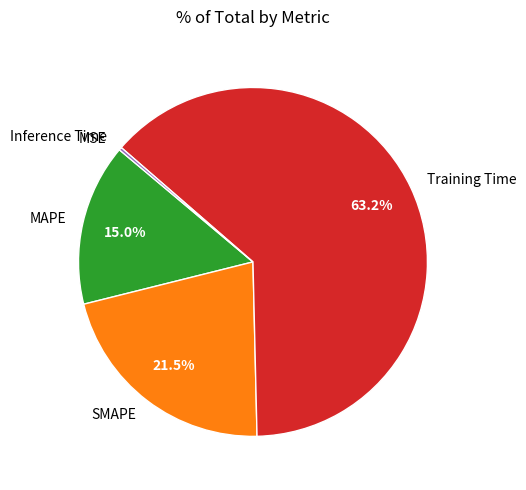

To the nearest percent, what is the average slice percentage?

20%